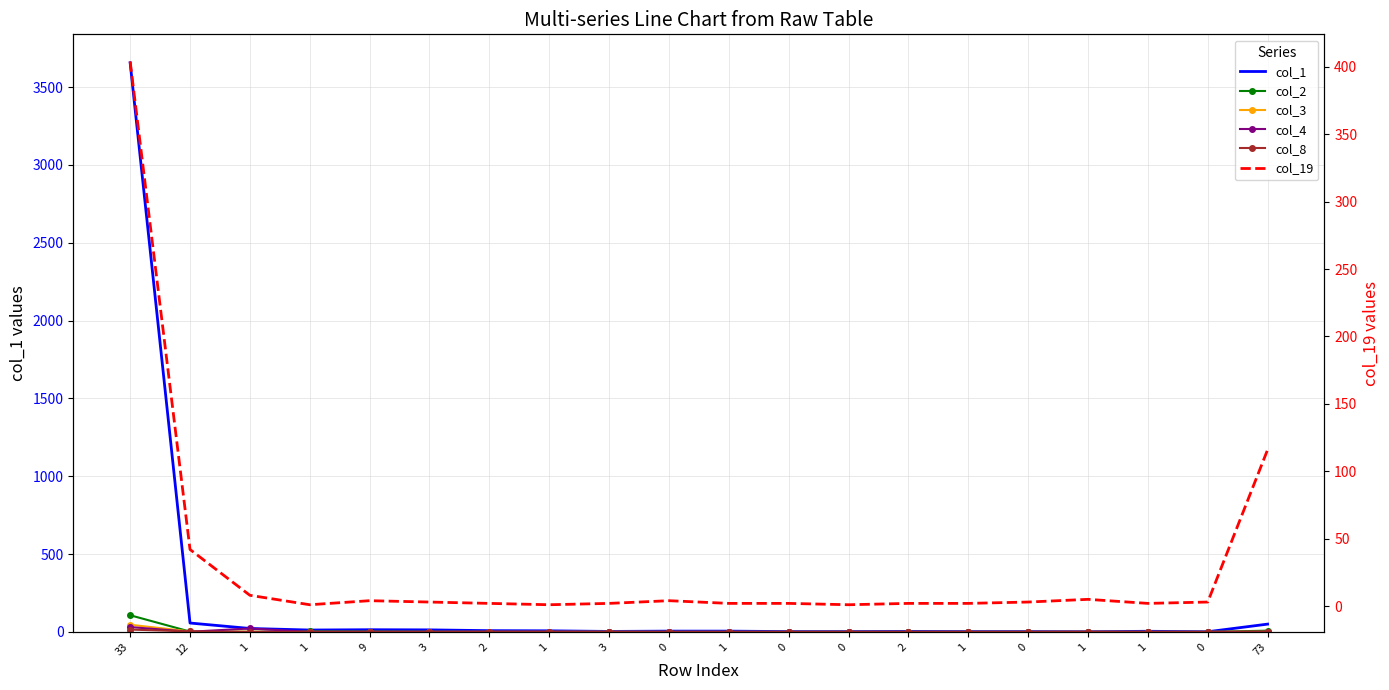

What is the difference between the col_1 values at 3 and 73?

47